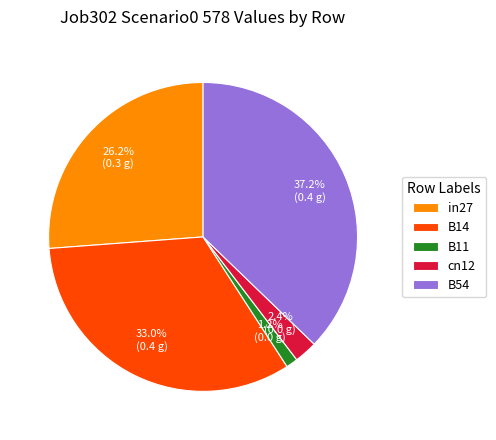

Which slice is the largest?

B54